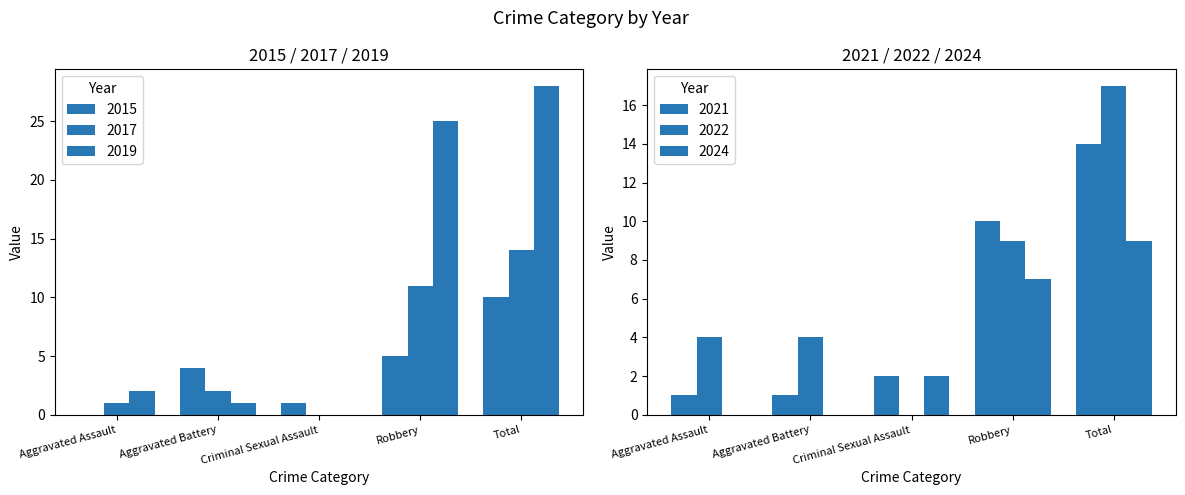

How many groups of bars are there?

5